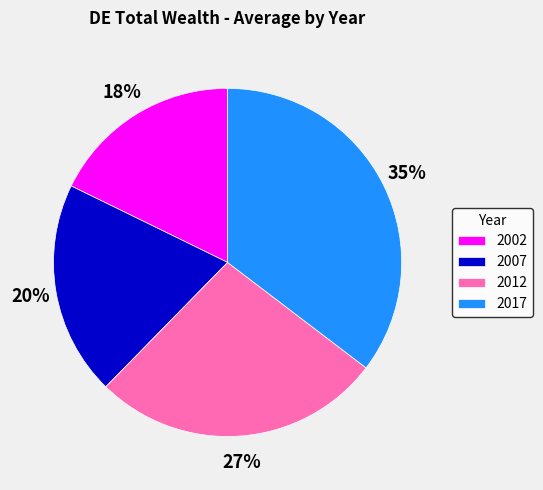

To the nearest percent, what is the combined percentage of 2017 and 2012?

62%